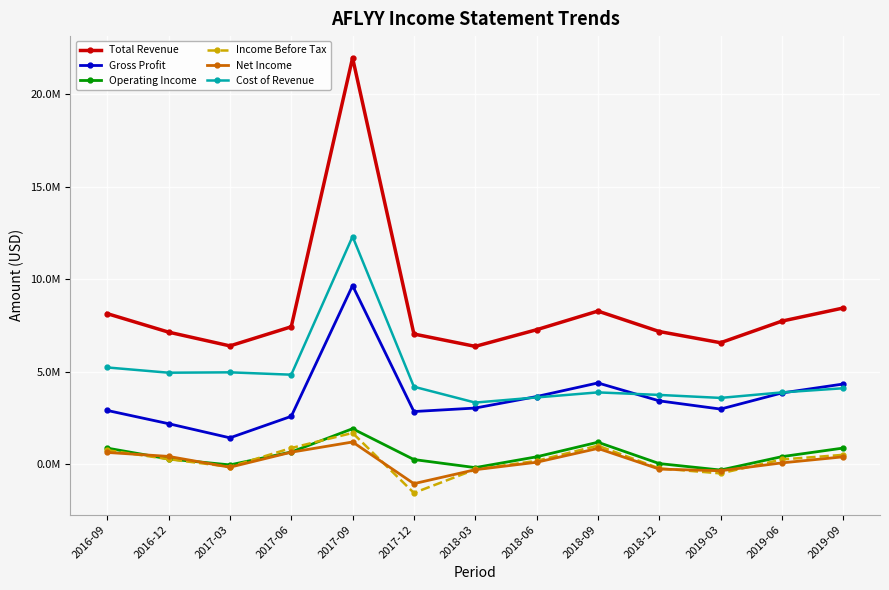

Between 2017-03 and 2016-09, which is larger?

2016-09